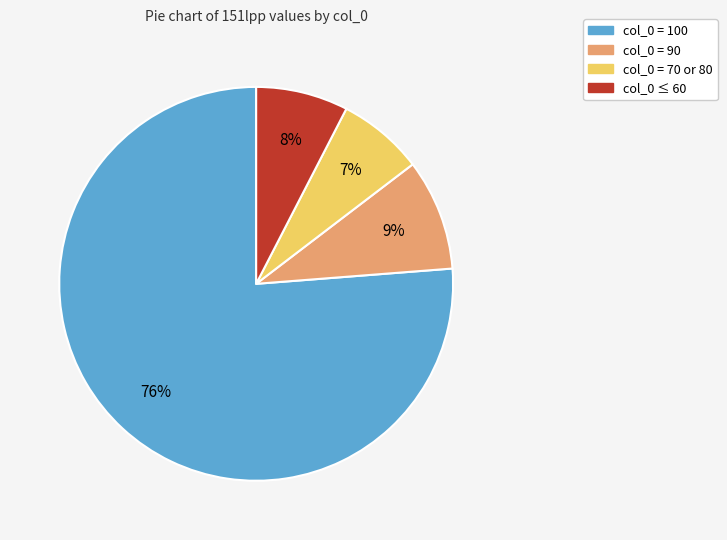

To the nearest percent, what is the difference between the largest and smallest slice percentages?

69%